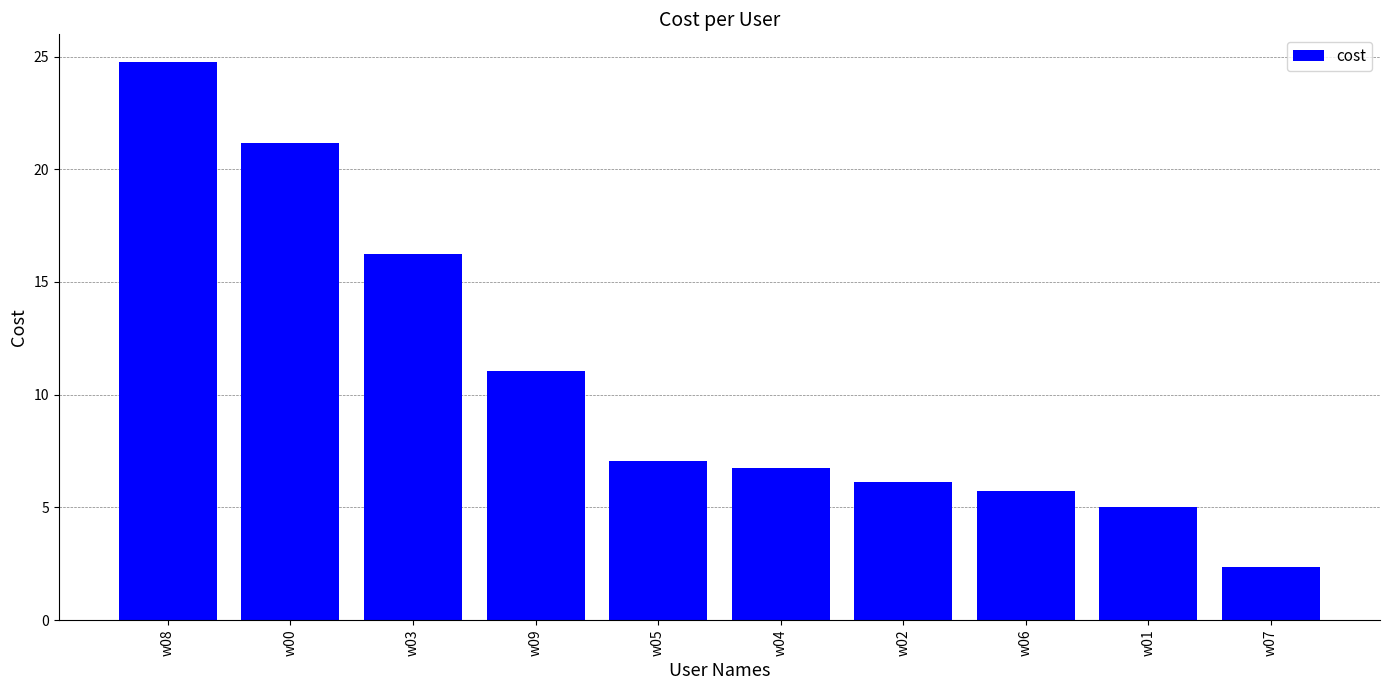

What is the label of the 1st bar from the left?

w08